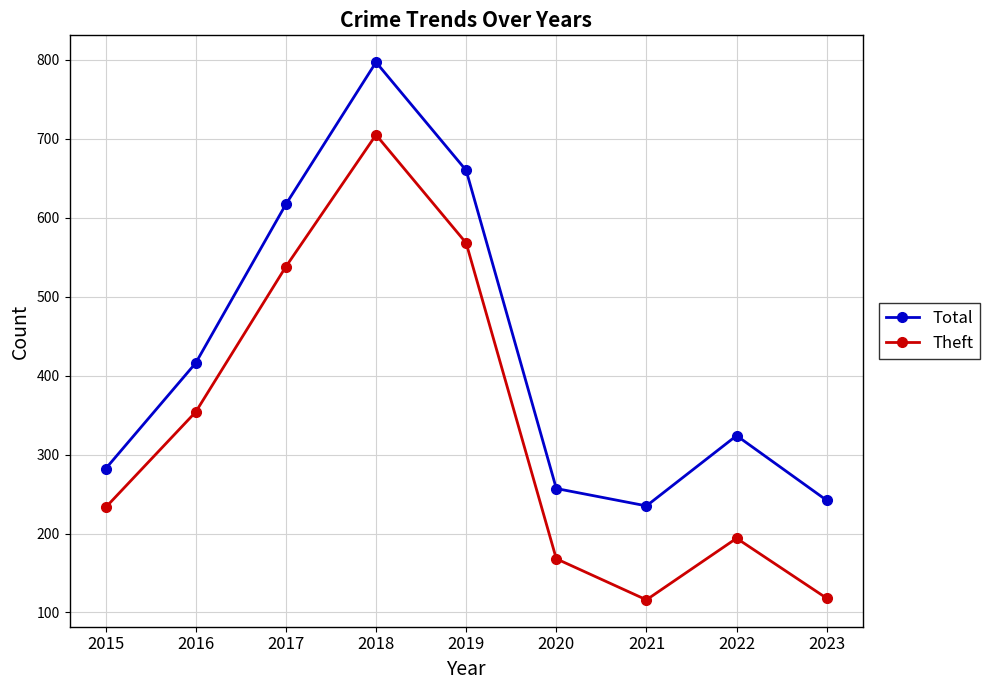

How many lines are shown in the chart?

2